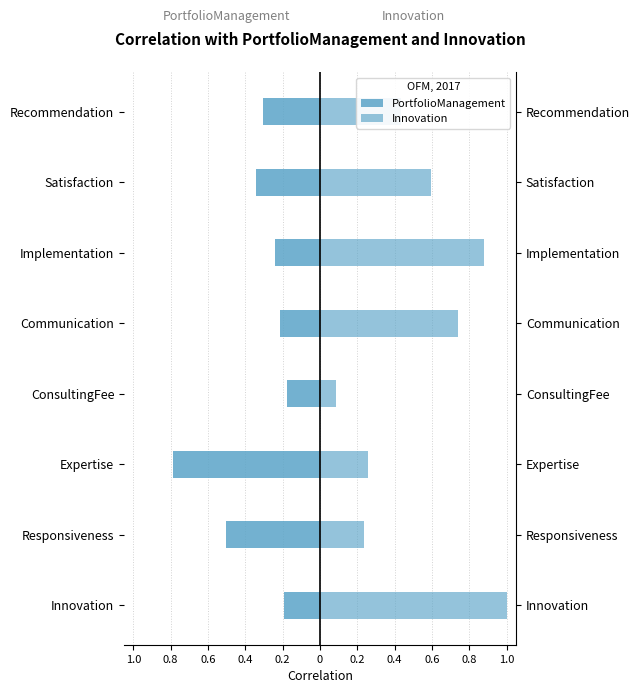

At how many categories does at least one series exceed 0?

8